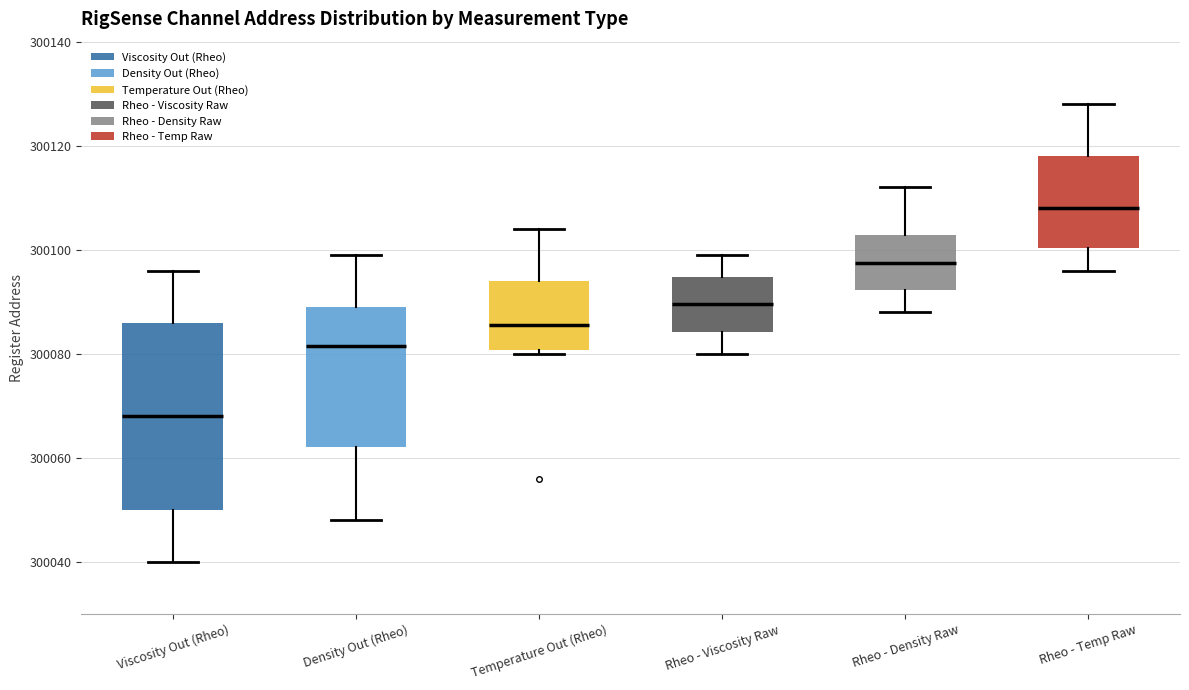

Where does the median line of the box for Temperature Out (Rheo) sit on the y-axis? The values are not printed on the chart, so give them approximately, as read against the axis.

300086